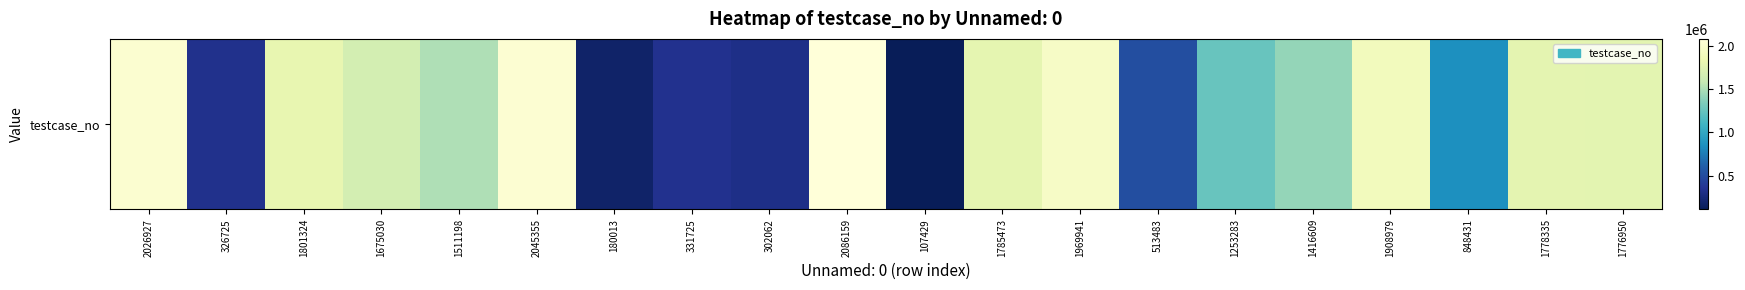

Which label corresponds to the smallest value in the chart?

107429